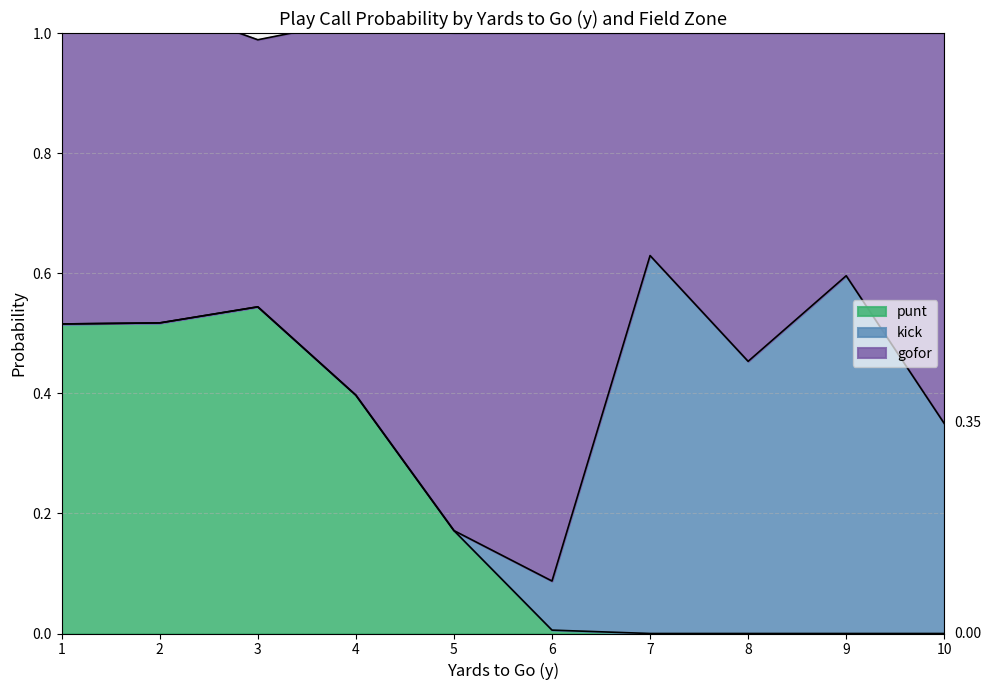

The value of punt at 11 is 0.7. True or false?

False